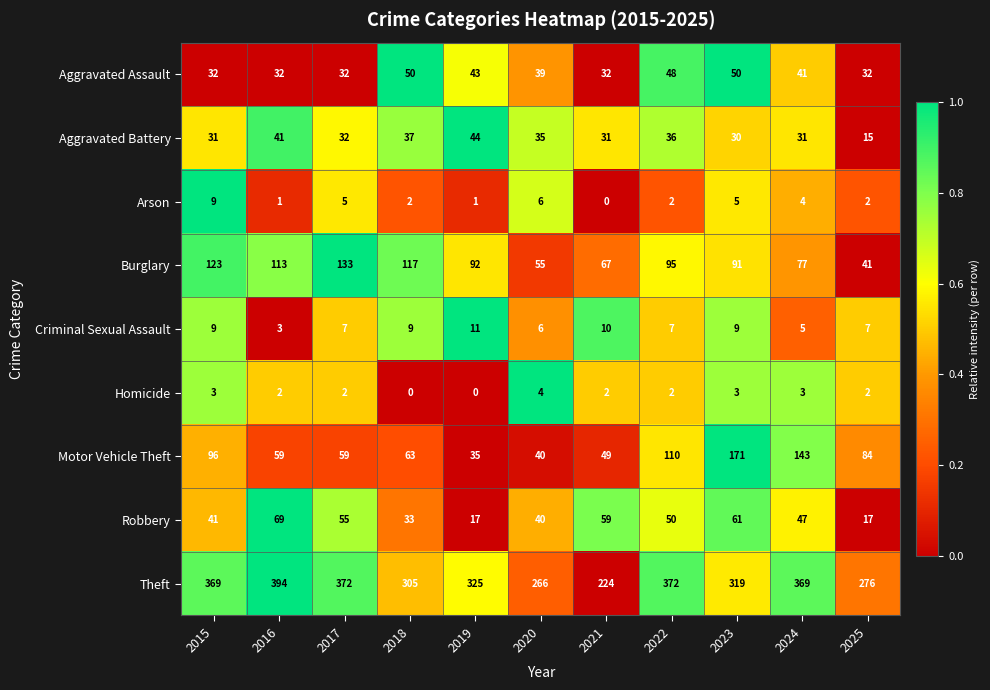

What is the lowest value of the Criminal Sexual Assault series?

3